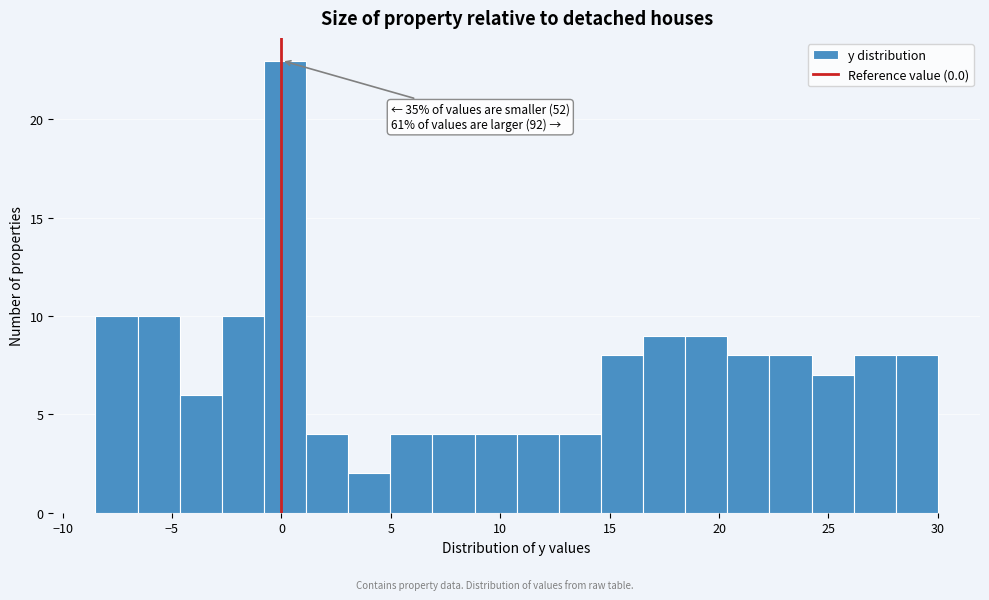

Around what value on the x-axis is the tallest bar? Give the approximate position of its centre, as read against the axis.

0.0